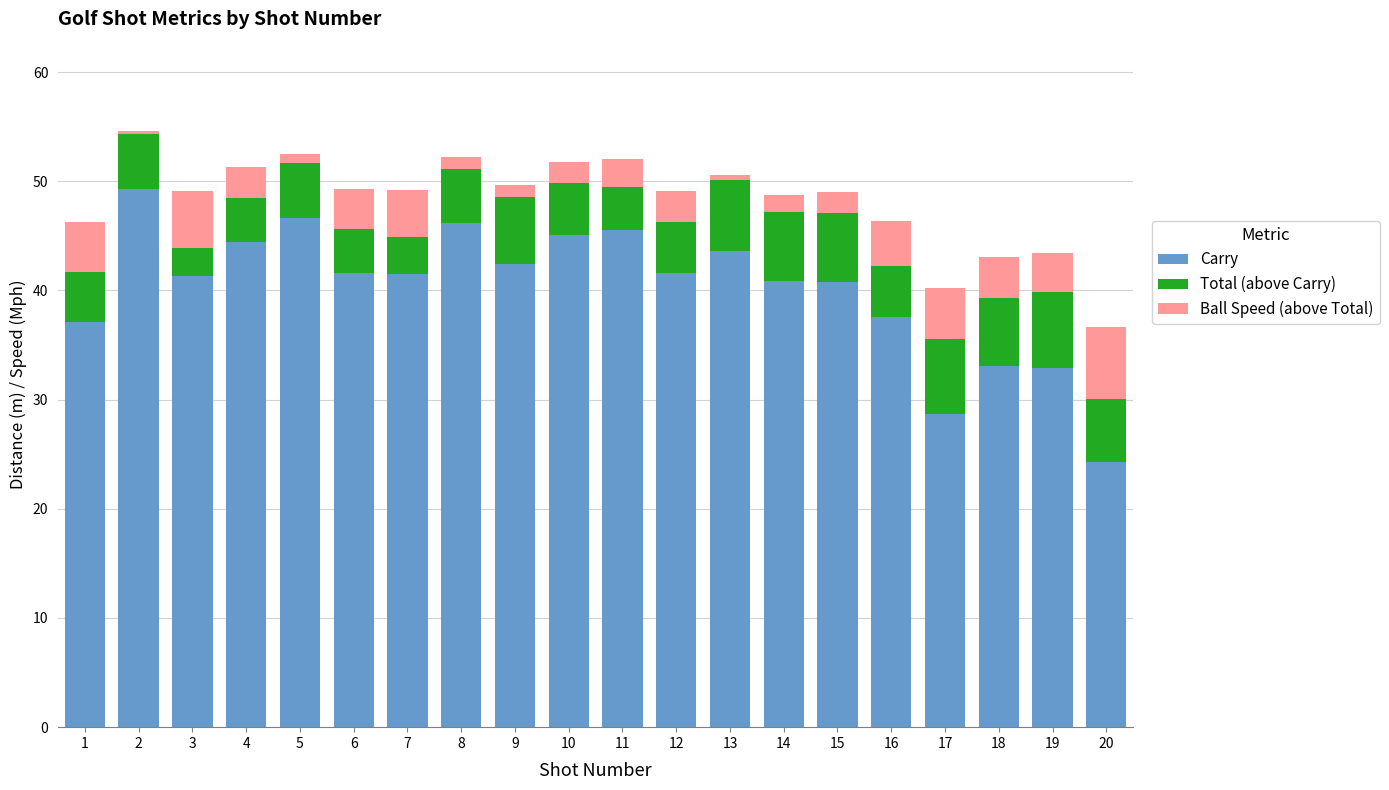

What are all the series names shown in the legend?

Carry, Total (above Carry), Ball Speed (above Total)